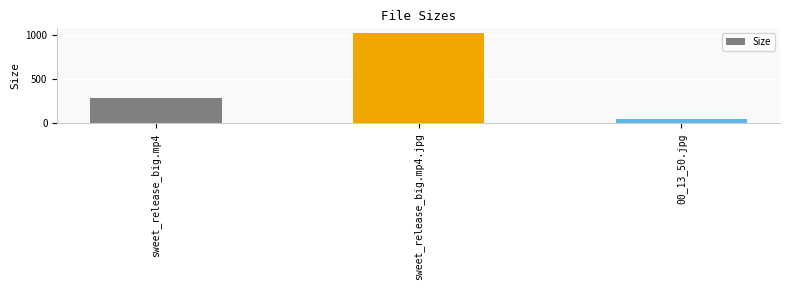

What is the smallest value displayed?

46.6